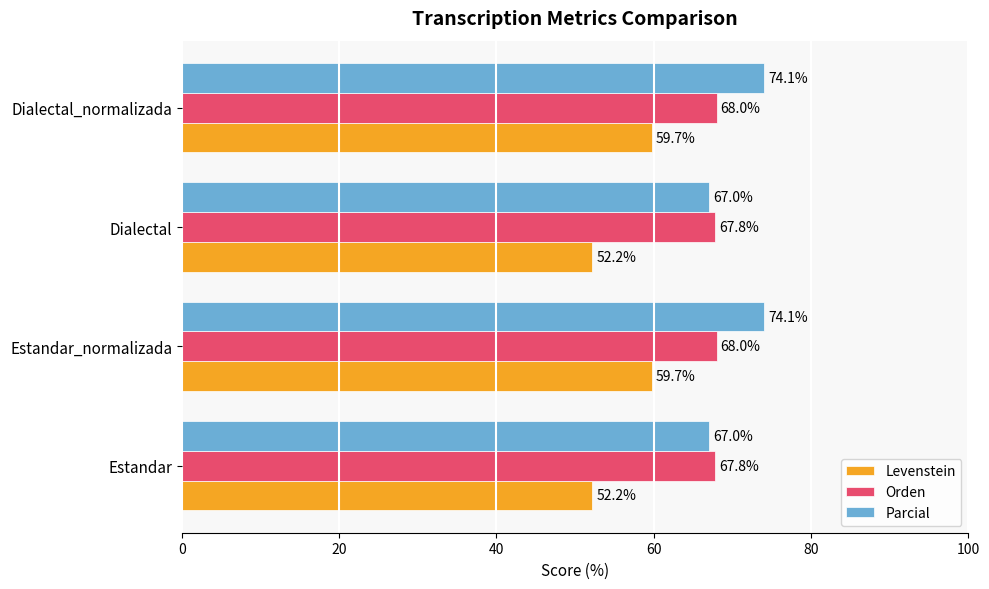

What value does the Parcial series have at Estandar?

67.0